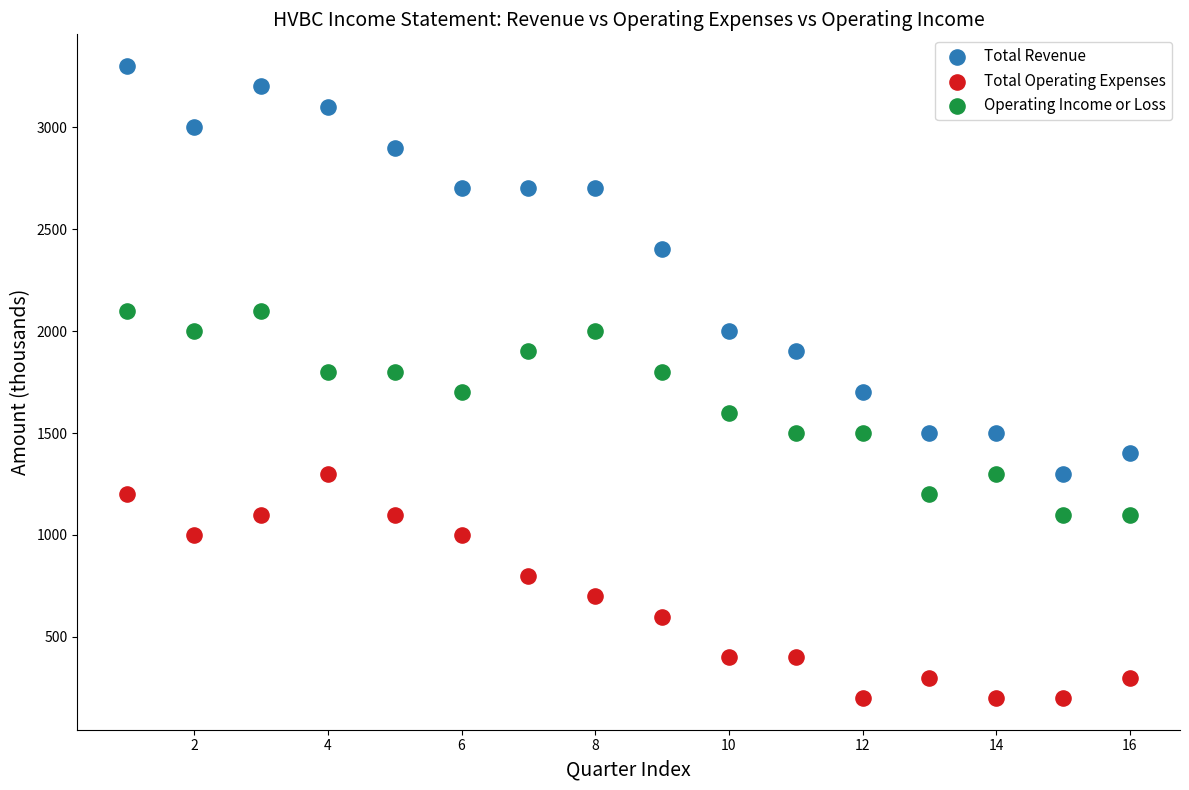

Which series has the largest Y range (max minus min)?

Total Revenue